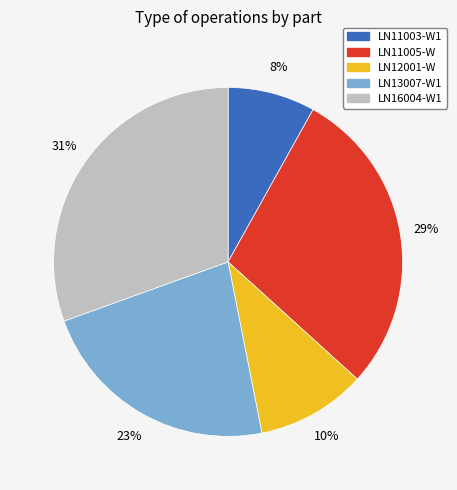

The LN11005-W slice represents 34% of the pie. True or false?

False